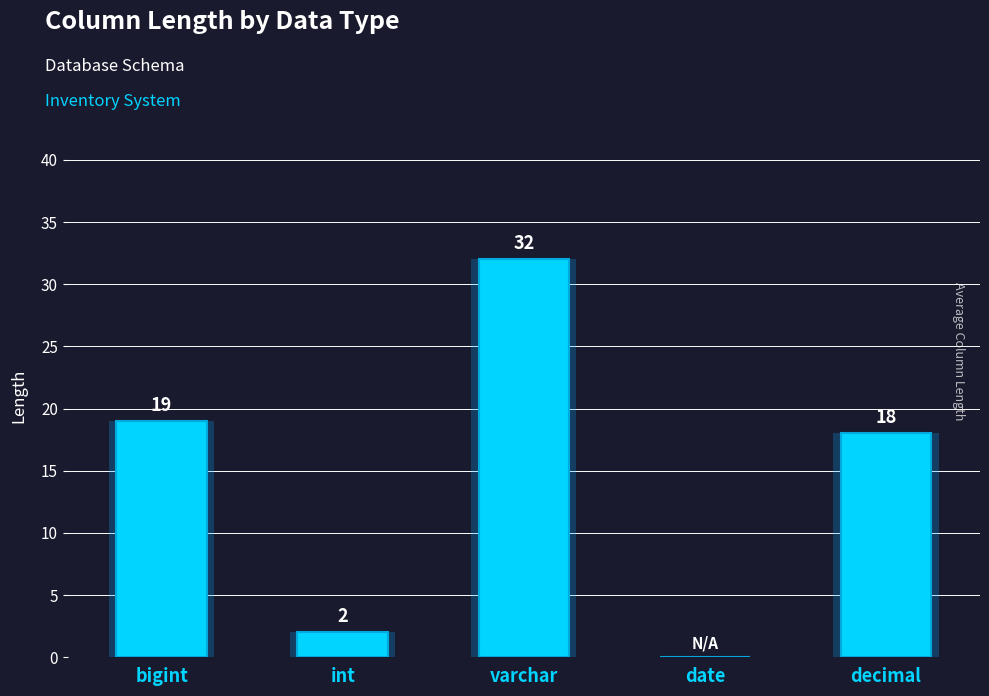

The value at date is 0. True or false?

True